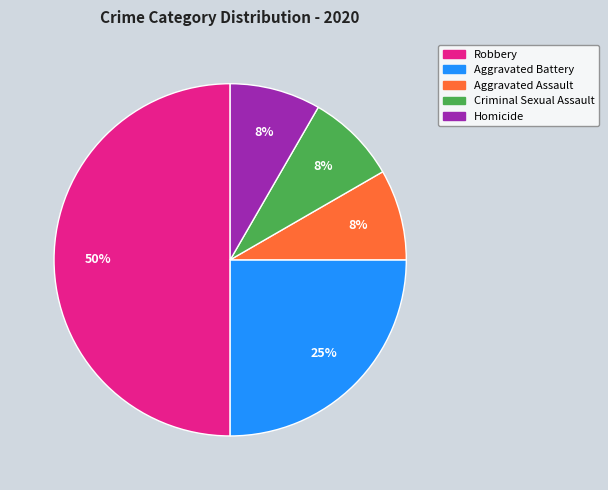

How many segments does this pie chart have?

5